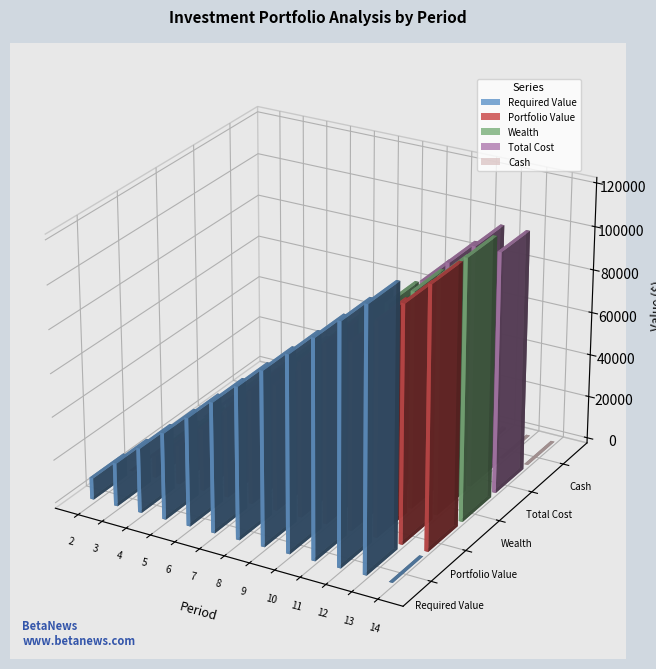

Where is Cash nearest to the value 2587?

10